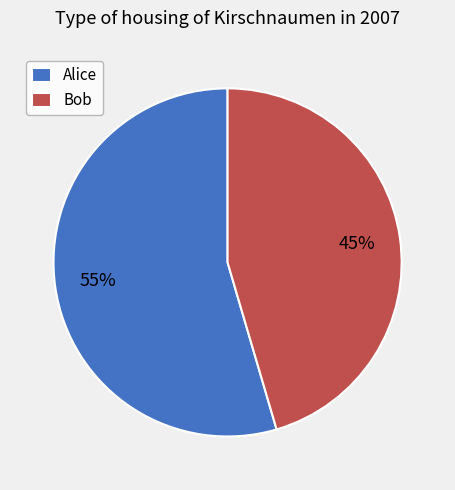

What is the largest slice in the pie chart?

Alice